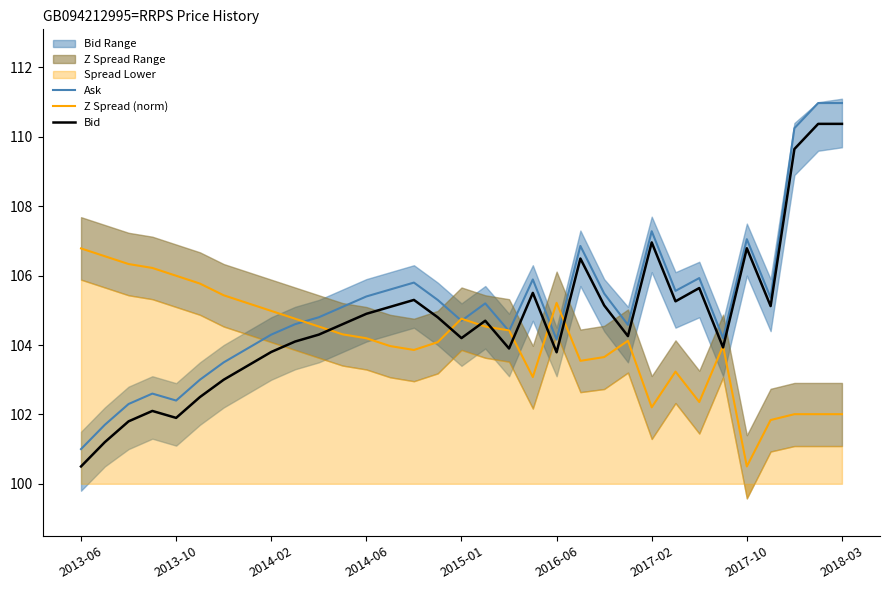

How many data points in Ask are less than 105?

16